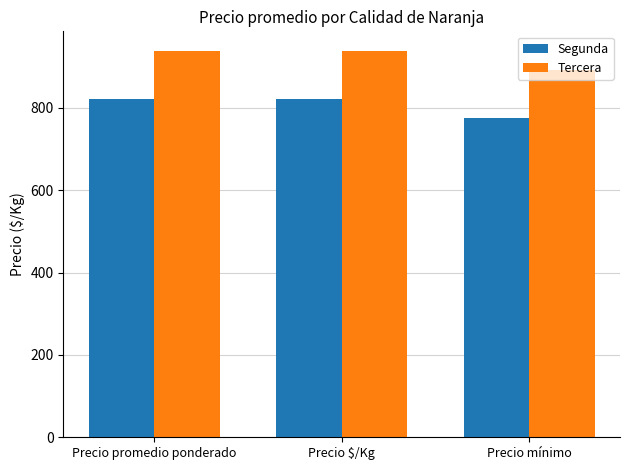

The Segunda series shows 452 at Precio promedio ponderado. True or false?

False